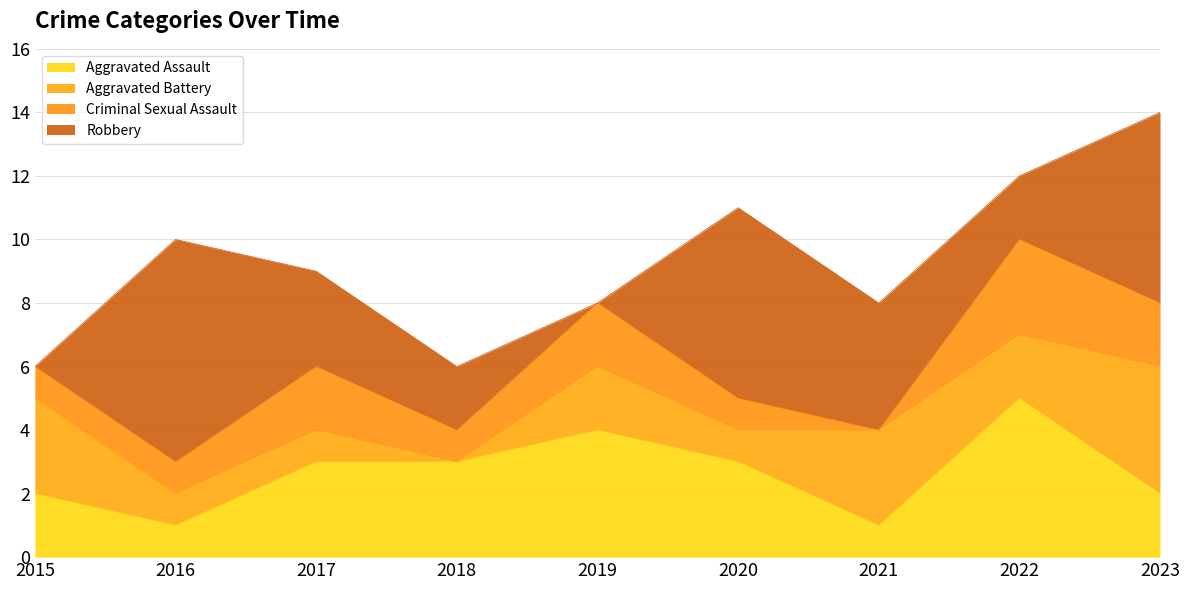

At how many categories does at least one series exceed 4?

4